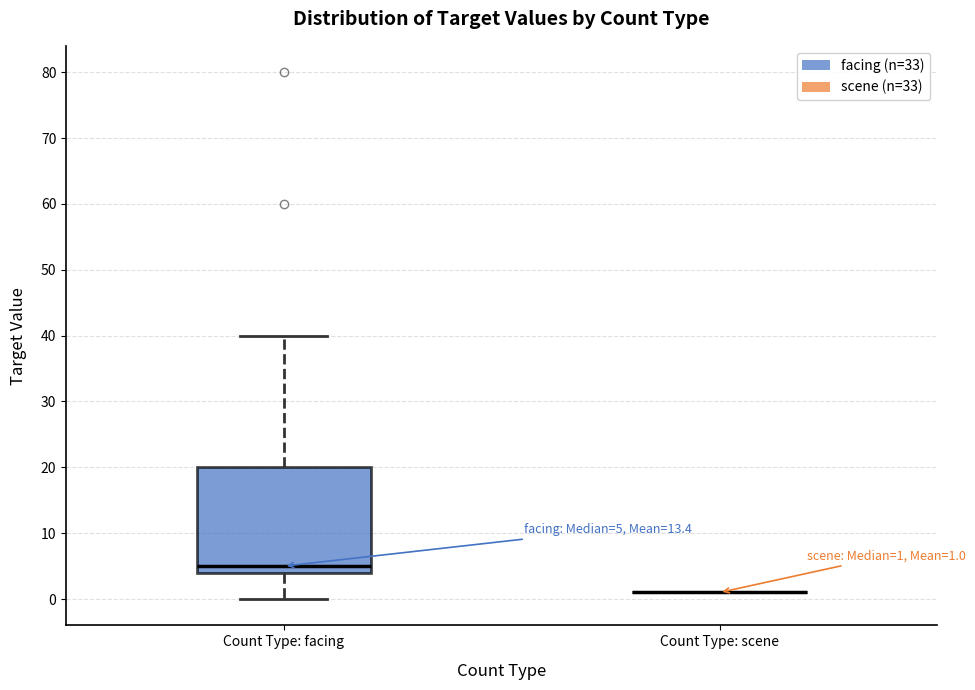

Which box is the tallest, from its lower edge to its upper edge?

Count Type: facing